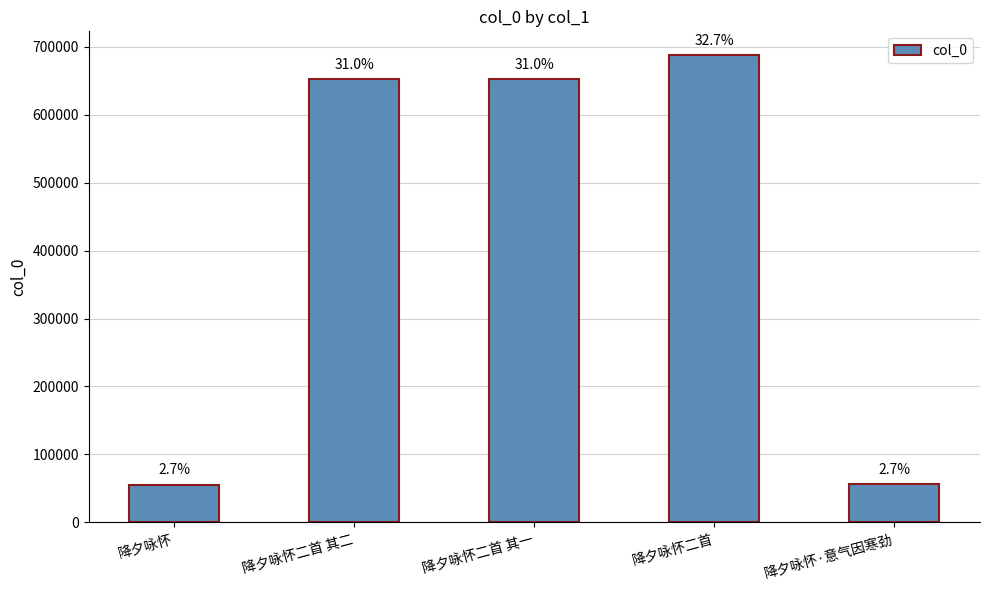

Rank the categories by value from highest to lowest.

降夕咏怀二首, 降夕咏怀二首 其二, 降夕咏怀二首 其一, 降夕咏怀·意气因寒劲, 降夕咏怀